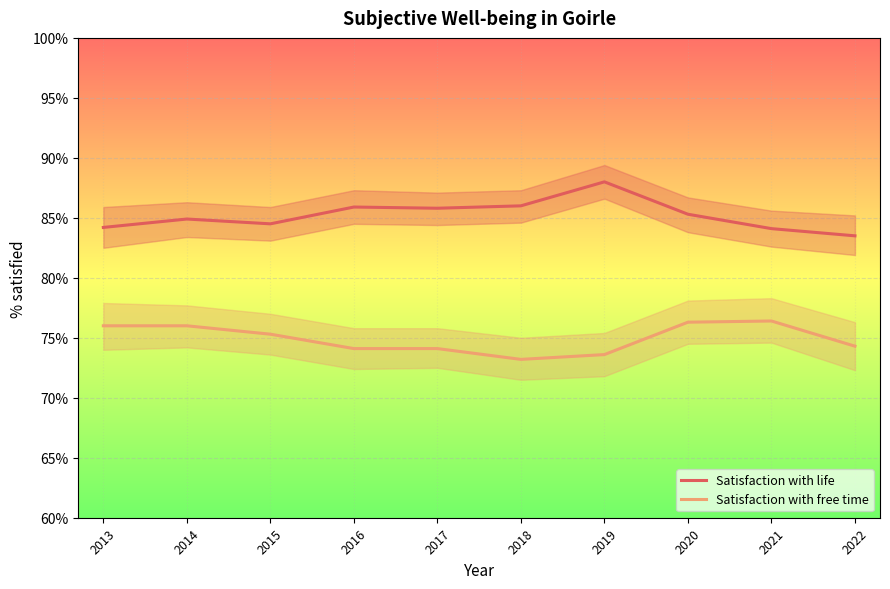

Count the number of data series in this chart.

2